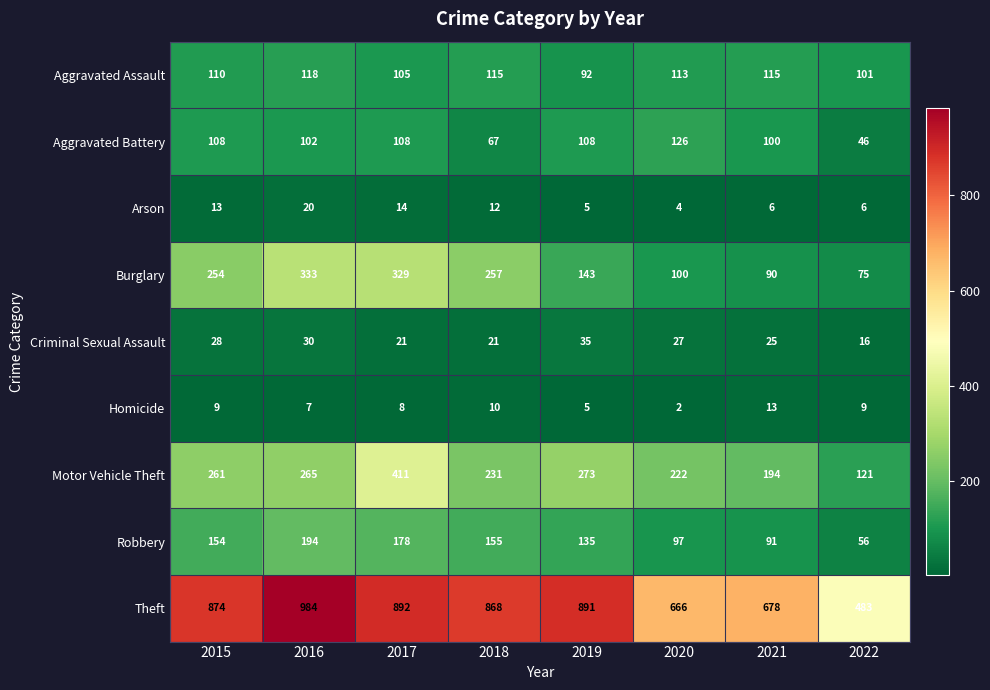

At which category is the sum across all series the highest?

2017